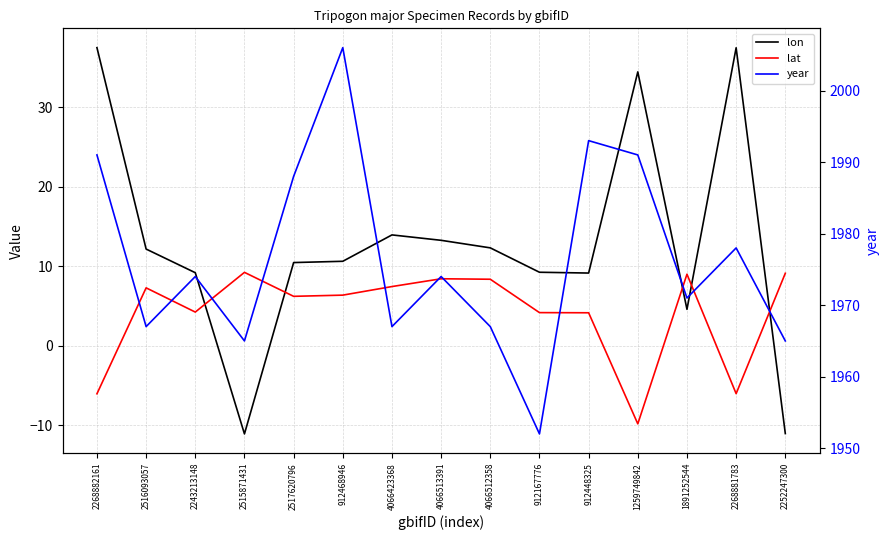

What is the highest value of the lat series?

9.2